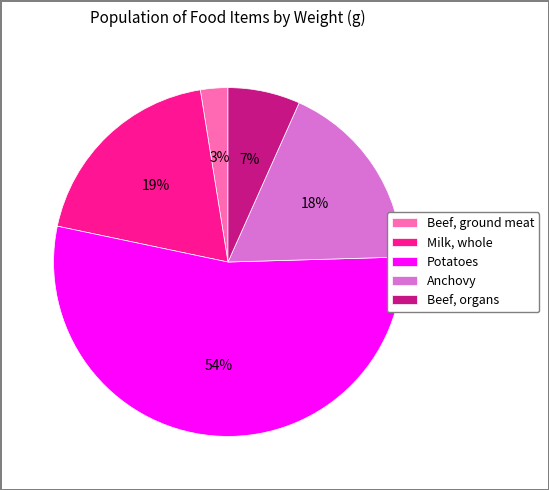

To the nearest percent, what is the difference between the Milk, whole and Potatoes slice percentages?

35%